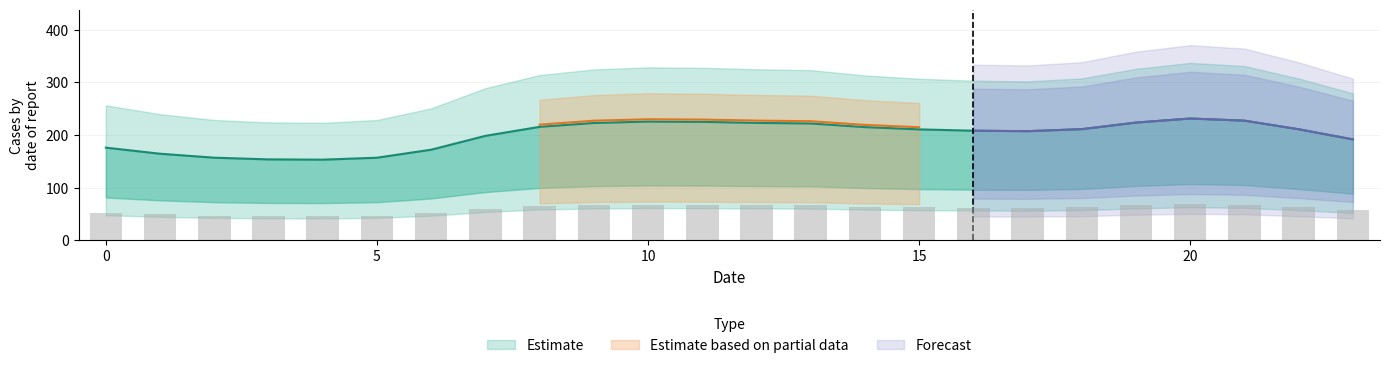

Reading left to right, extract all data points from this chart.

col_0: 176.1	164.6	157.1	153.9	153.3	157.0	172.3	198.5	215.7	223.0	225.7	225.1	223.2	222.0	215.2	210.8	208.3	207.4	211.3	223.8	231.5	227.4	211.1	191.8
col_1: 52.7	49.2	47.0	46.0	45.9	47.0	51.5	59.4	64.5	66.7	67.5	67.3	66.7	66.4	64.3	63.0	62.3	62.0	63.2	66.9	69.2	68.0	63.1	57.4